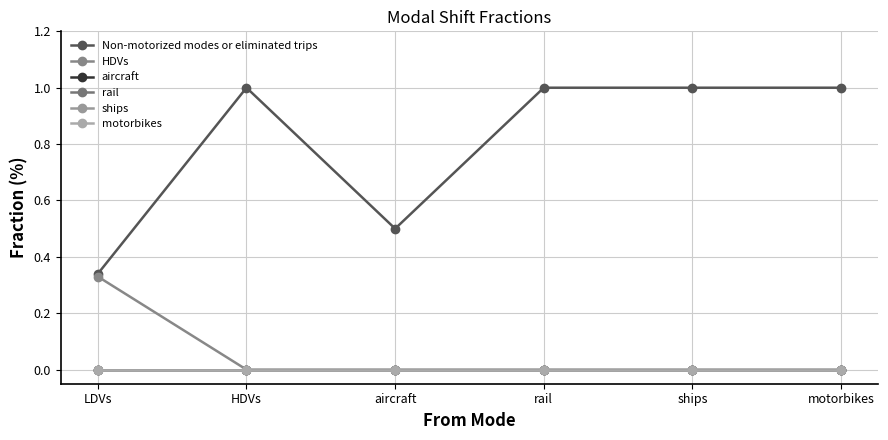

Which series changed the most between rail and motorbikes?

Non-motorized modes or eliminated trips